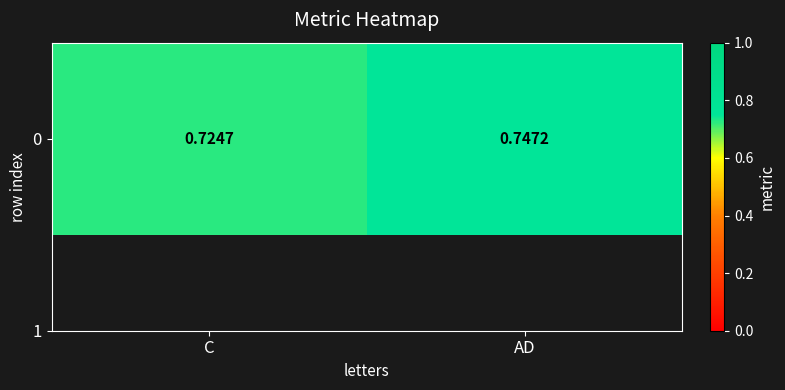

List the labels in order of value, smallest first.

C, AD